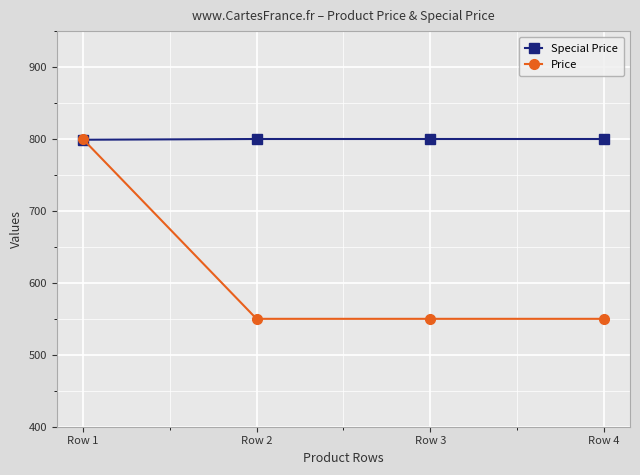

How many lines are shown in the chart?

2